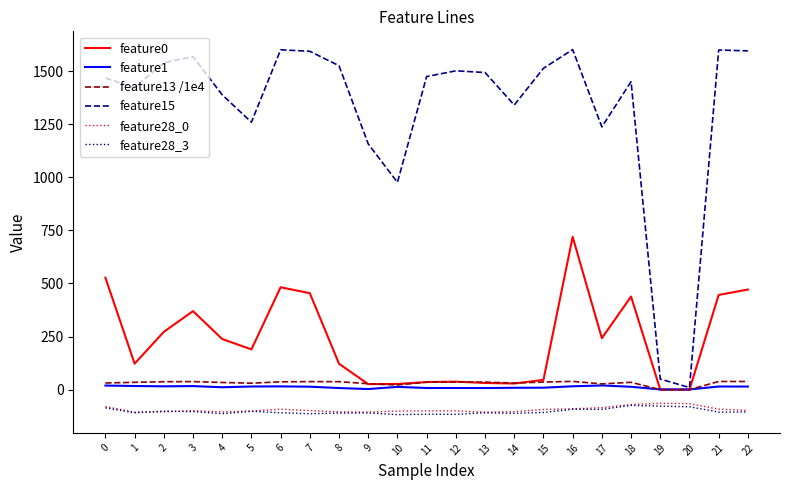

The value of feature15 at 19 is 50.0. True or false?

True